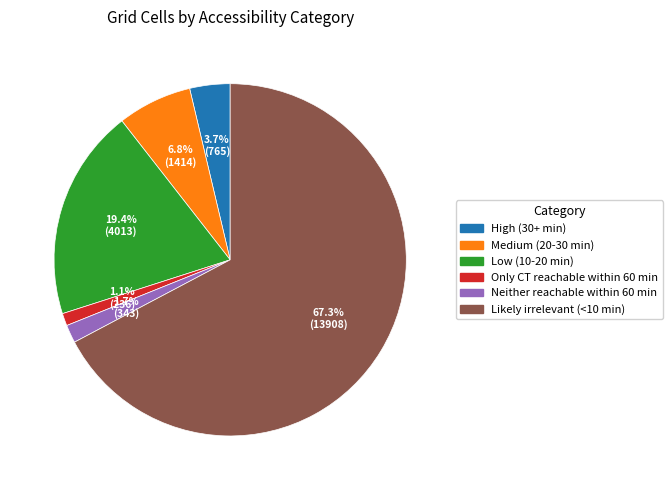

Rank the categories by value from highest to lowest.

Likely irrelevant (<10 min), Low (10-20 min), Medium (20-30 min), High (30+ min), Neither reachable within 60 min, Only CT reachable within 60 min